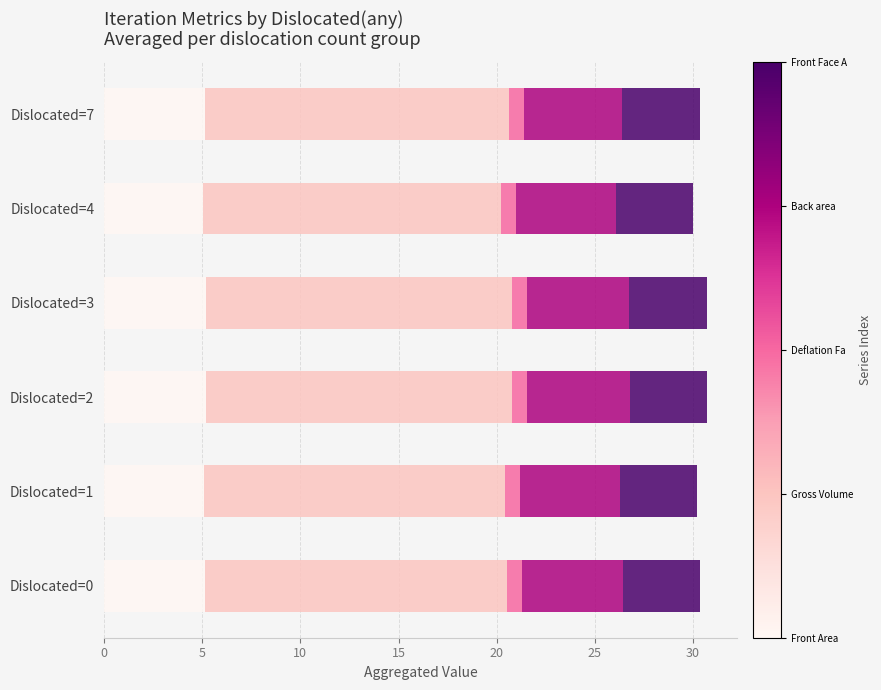

What is the total value across all series at Dislocated=1?

30.2